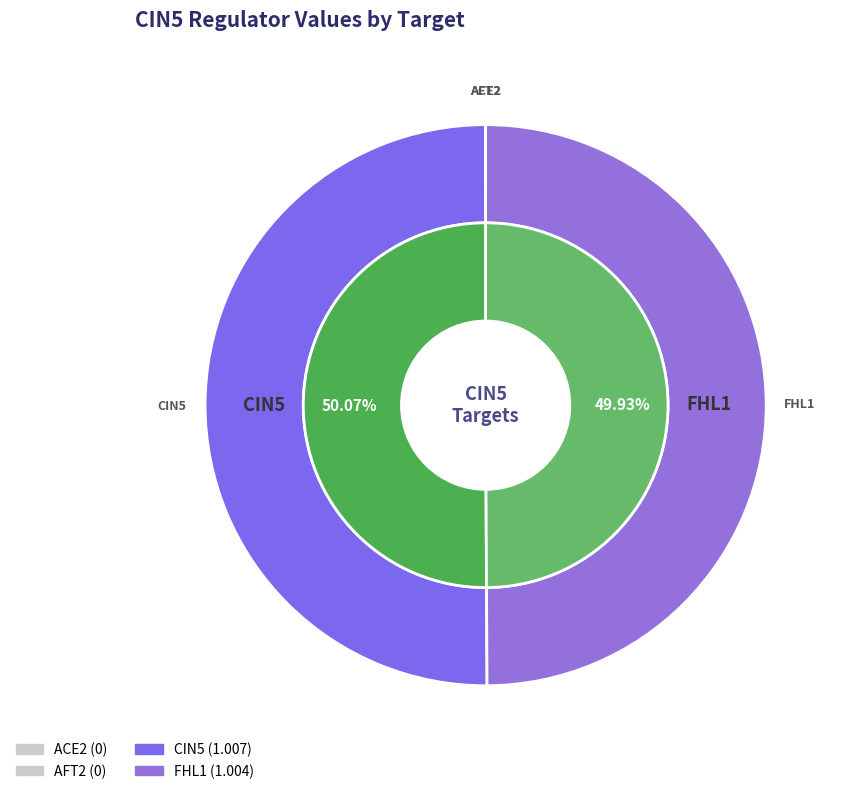

To the nearest percent, what is the combined percentage of FHL1 and AFT2?

50%